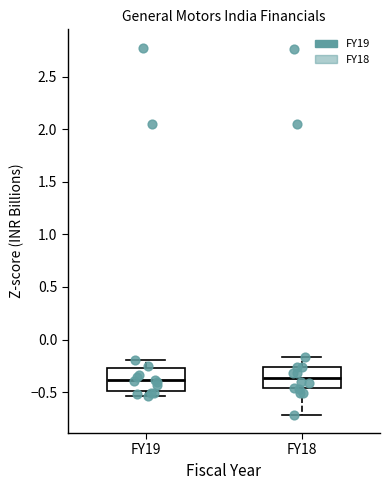

Reading left to right, read every box against the y-axis: the position of its median line, the range the box covers, and the ends of its whiskers. The values are not printed on the chart, so give them approximately, as read against the axis.

FY19: median -0.40, box -0.50 to -0.25, whiskers -0.55 to -0.20
FY18: median -0.35, box -0.45 to -0.25, whiskers -0.70 to -0.15